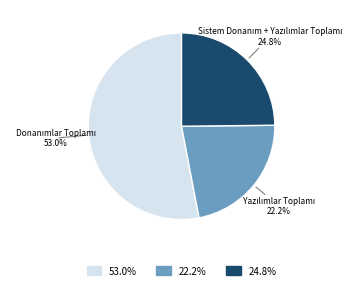

Is there a majority slice in this chart?

Yes